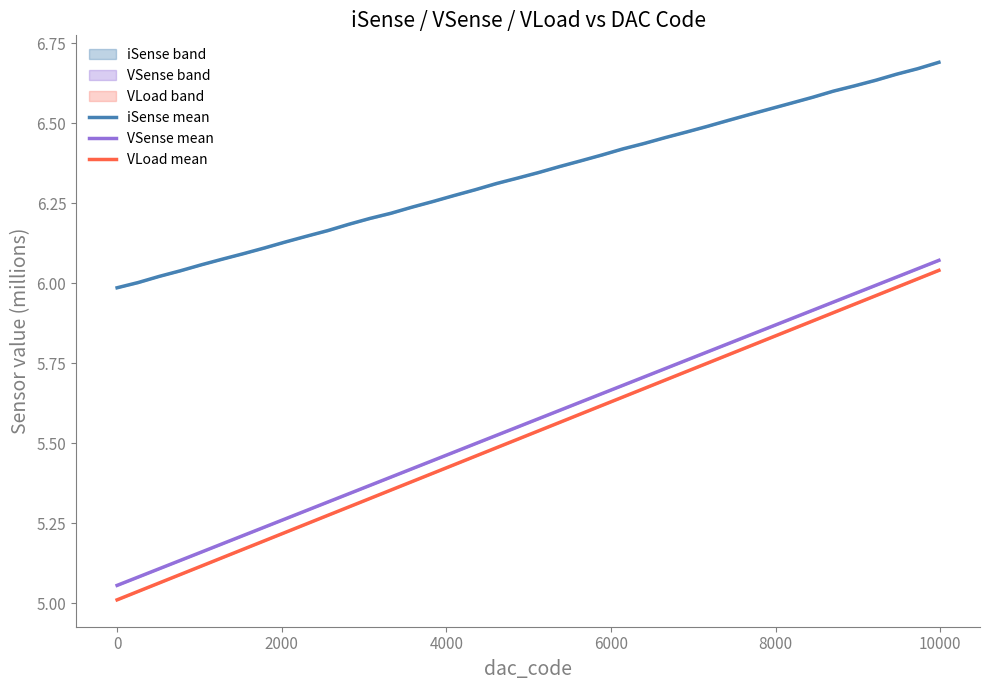

Count the number of data series in this chart.

3